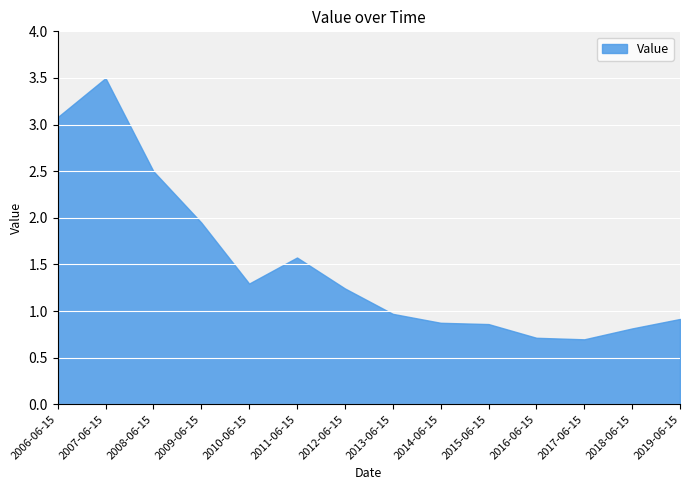

At which label does the data first exceed 1?

2006-06-15